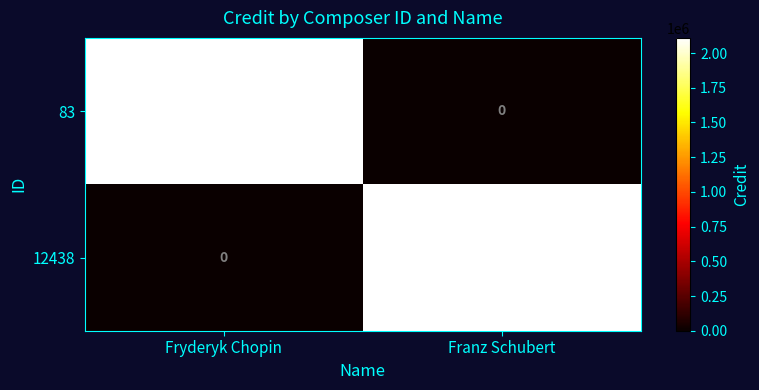

At Fryderyk Chopin, list the series in order from largest to smallest.

83, 12438